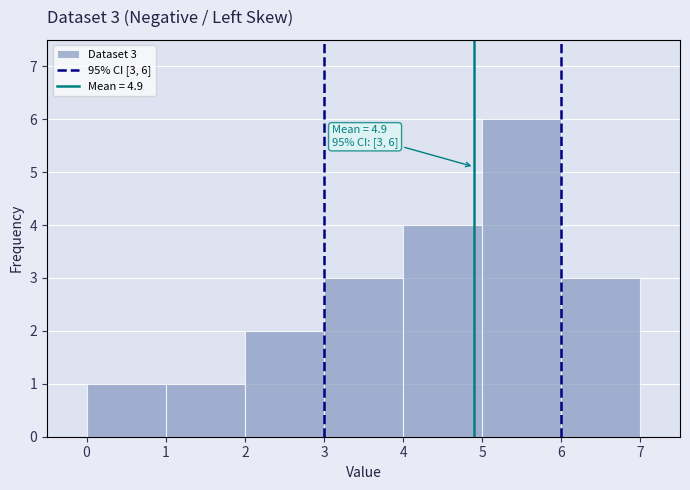

Over which range of the x-axis is the bar tallest?

5 to 6